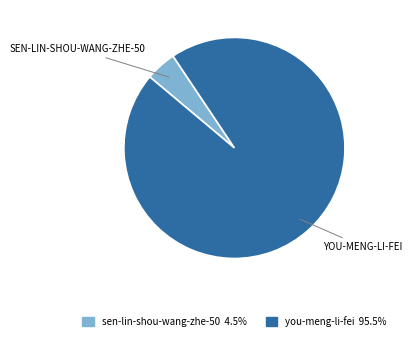

Do sen-lin-shou-wang-zhe-50 and you-meng-li-fei together represent more than half of the pie?

Yes